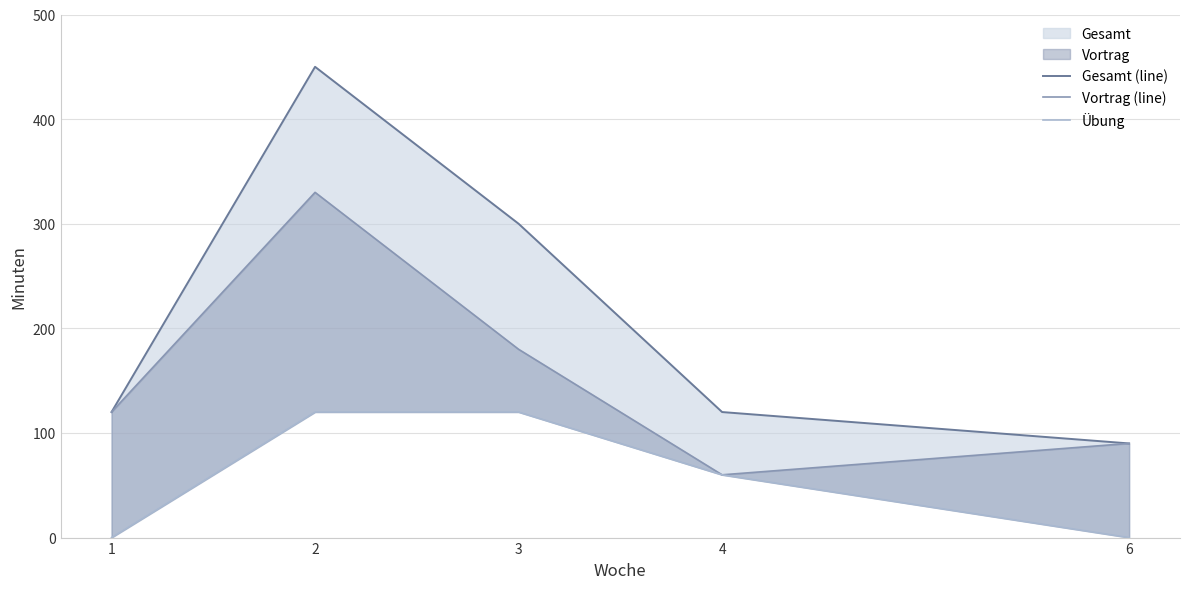

Which category has the lowest value in the Gesamt (line) series?

6